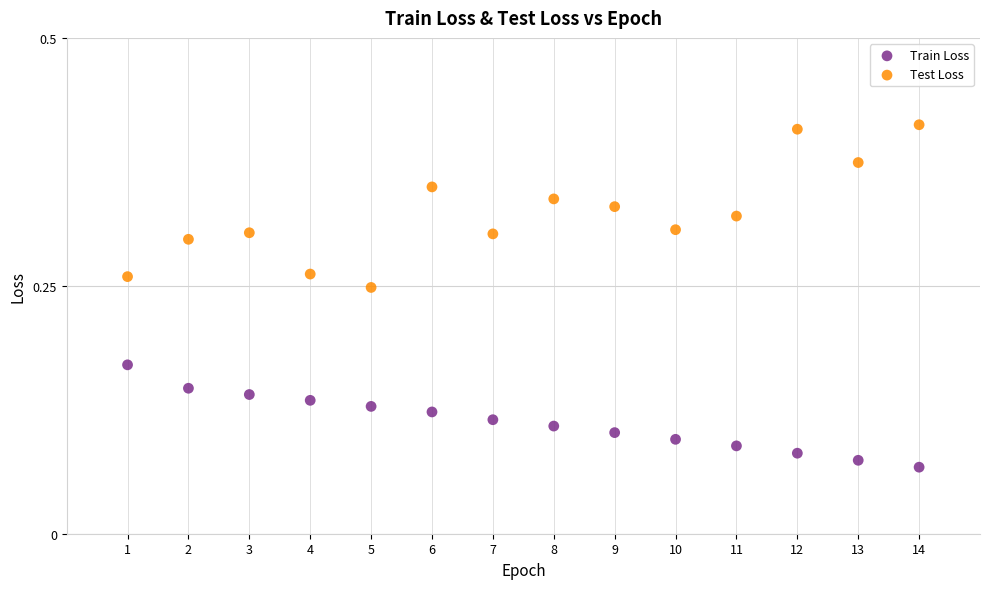

Across all data points, what is the range of X values (max minus min)?

13.0